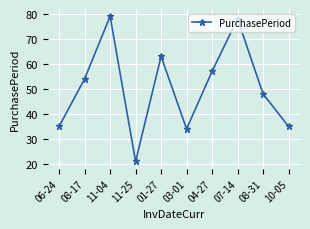

At which category does the data reach its first local peak?

11-04